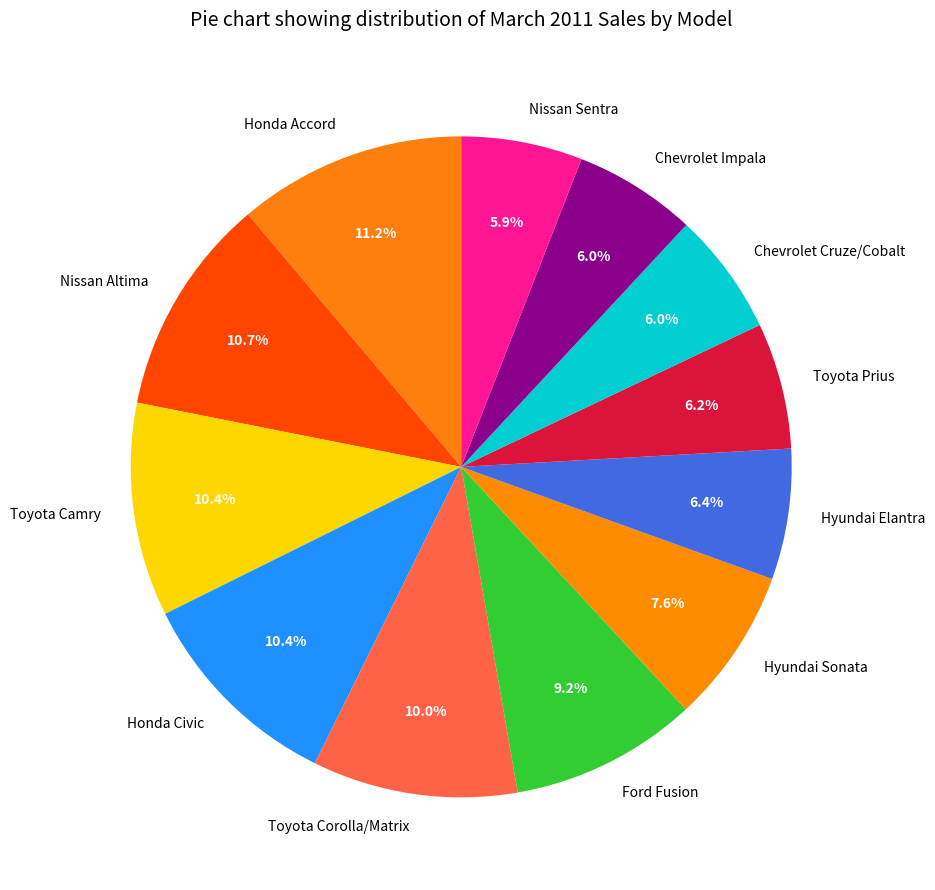

To the nearest percent, what is the combined percentage of Honda Civic and Nissan Sentra?

16%